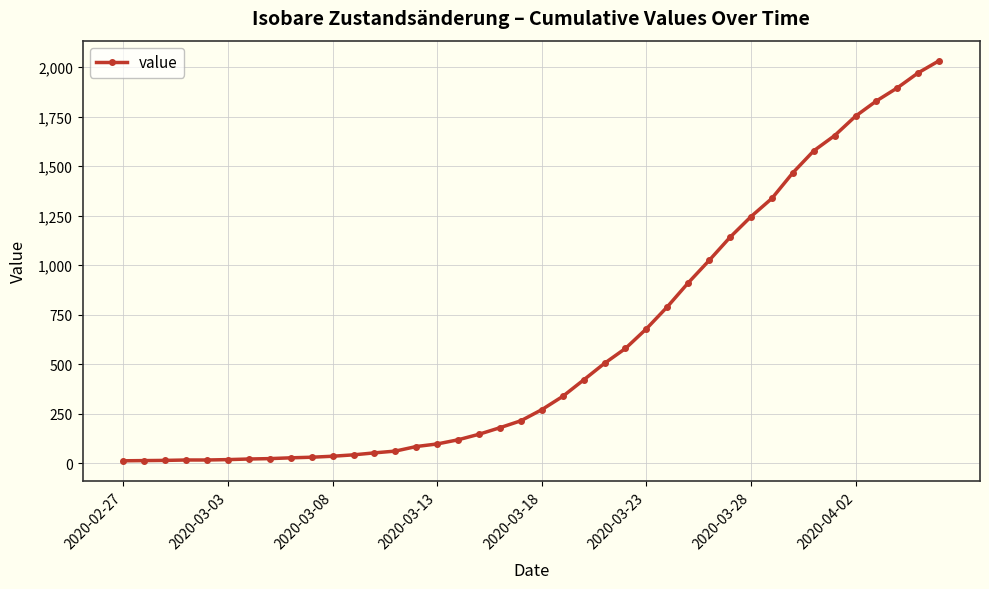

What is the sum of all values?

24656